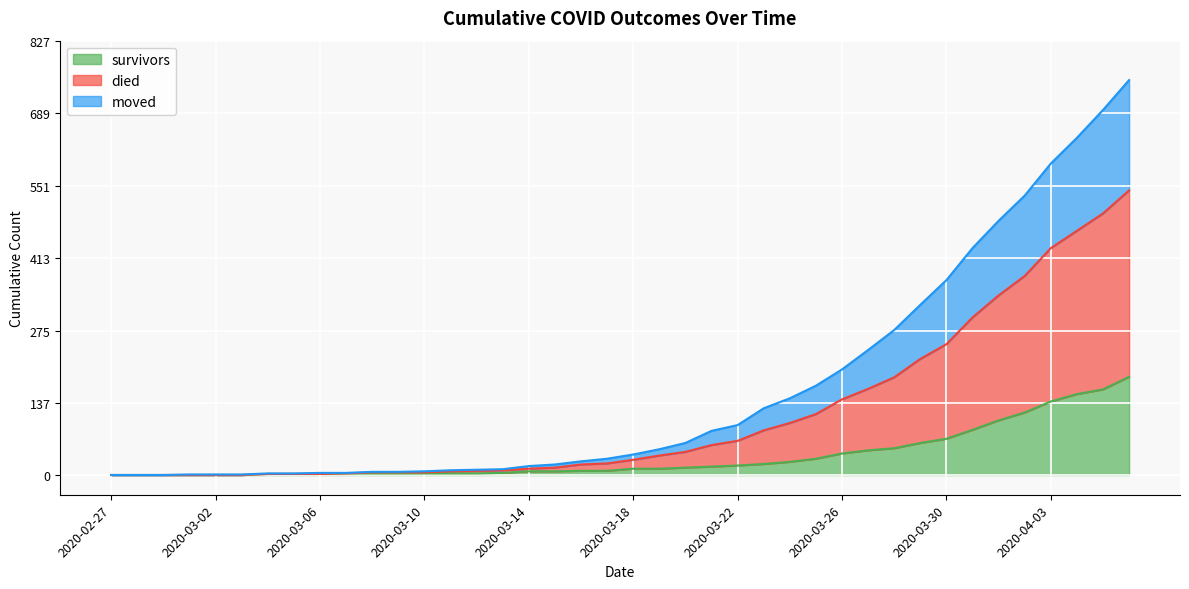

Between 2020-03-14 and 2020-03-31, which series saw the biggest shift?

died